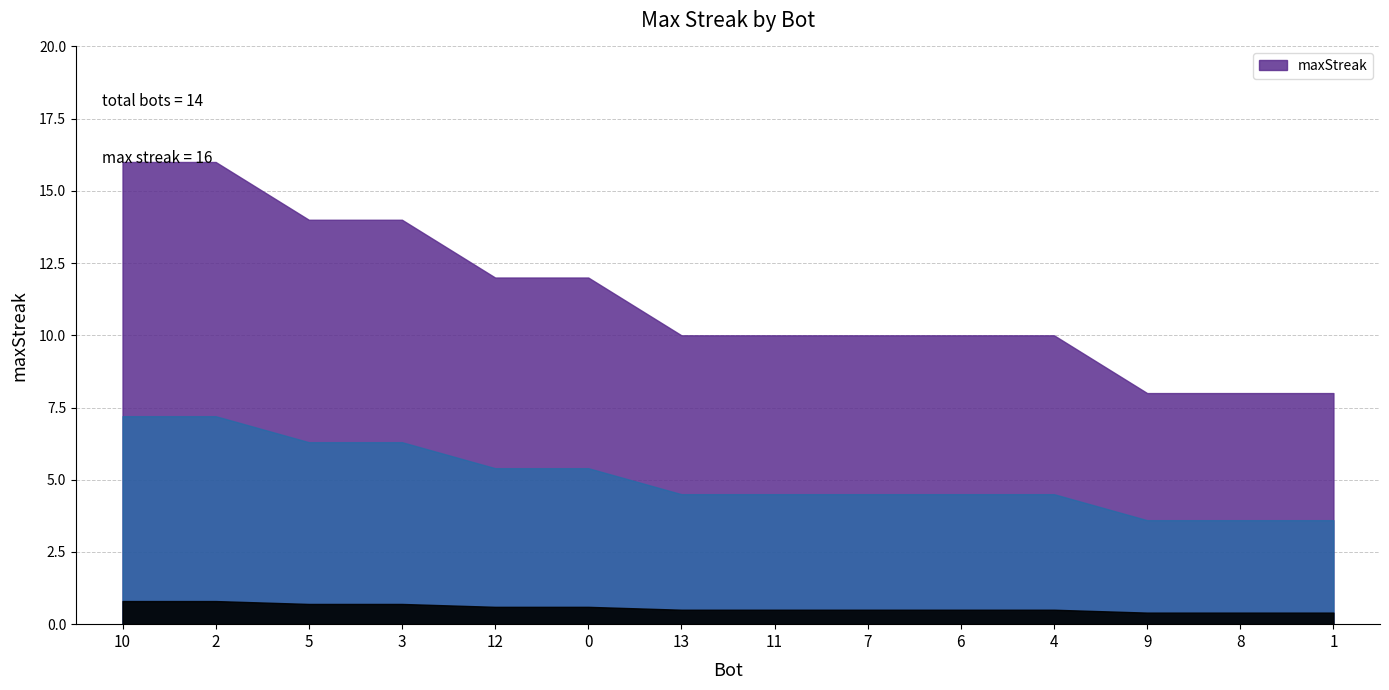

What is the sum of all values?

158